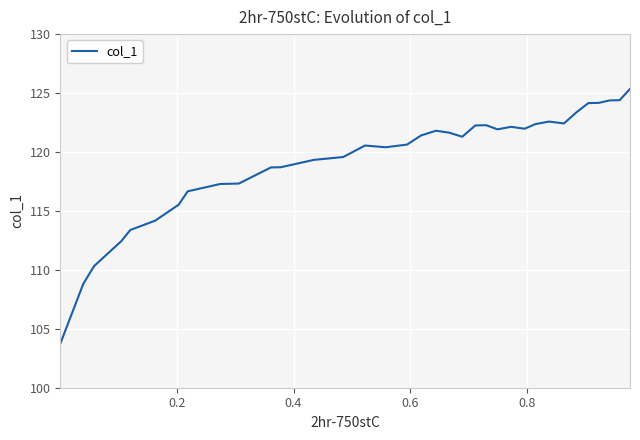

What is the greatest value displayed?

125.3